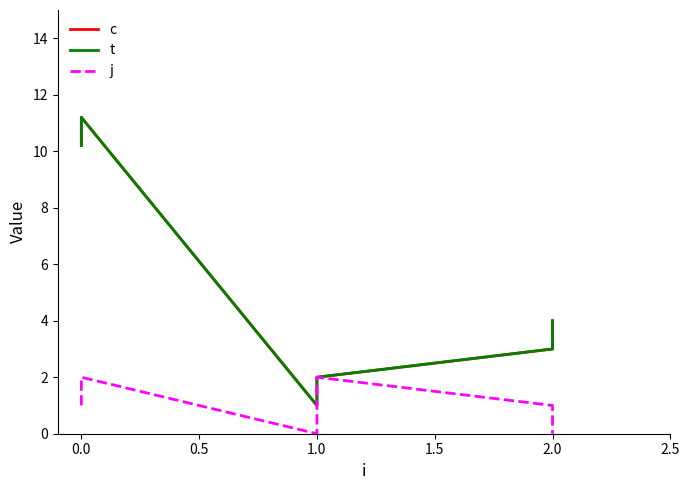

How many data points in j are less than 1?

2